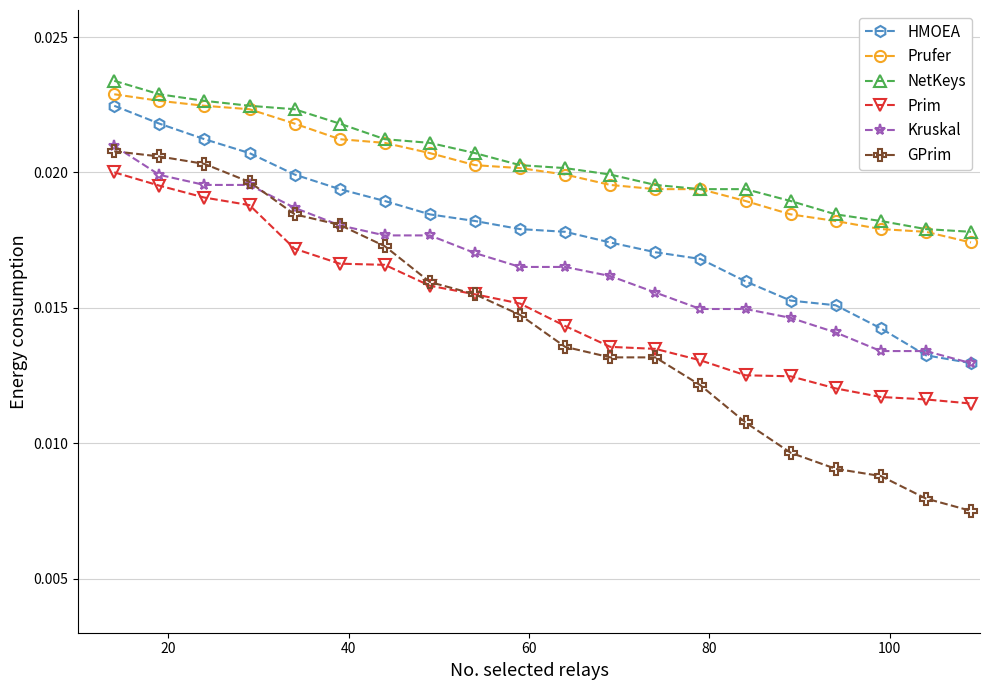

How many distinct data groups are displayed?

6